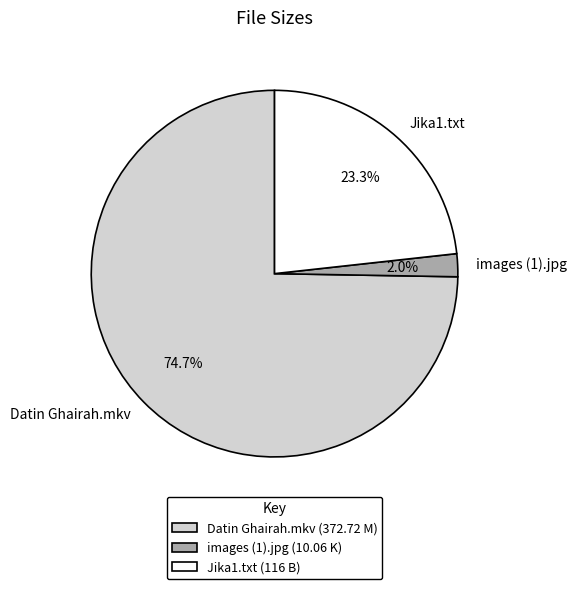

Is there a majority slice in this chart?

Yes